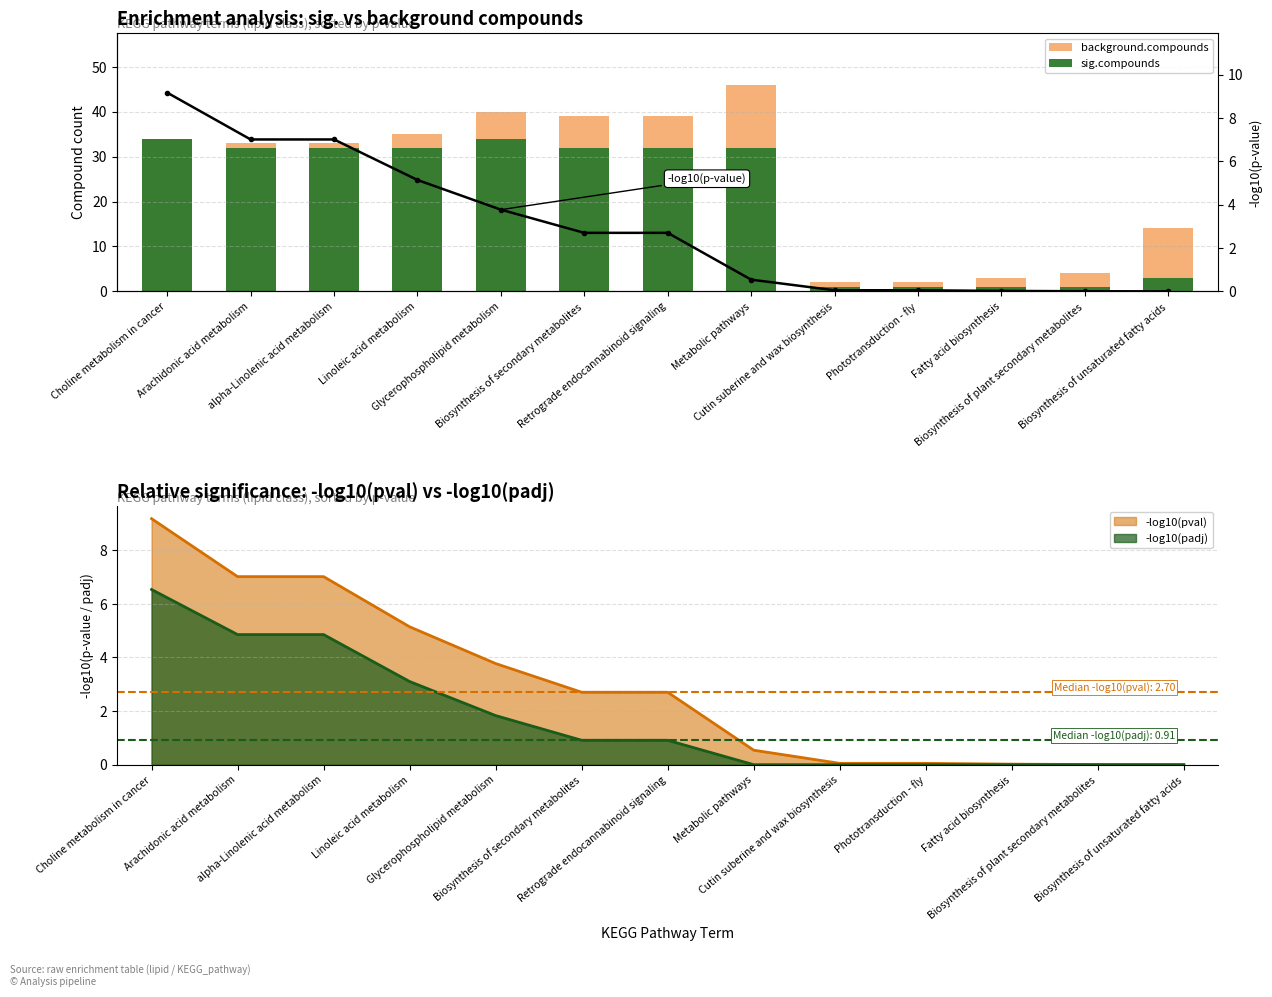

Are the bars horizontal?

No